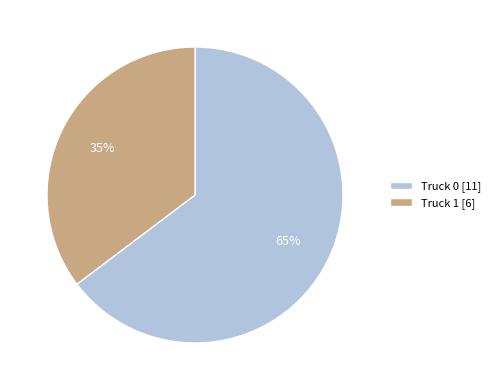

True or false: Truck 0 accounts for 65% of the total.

True